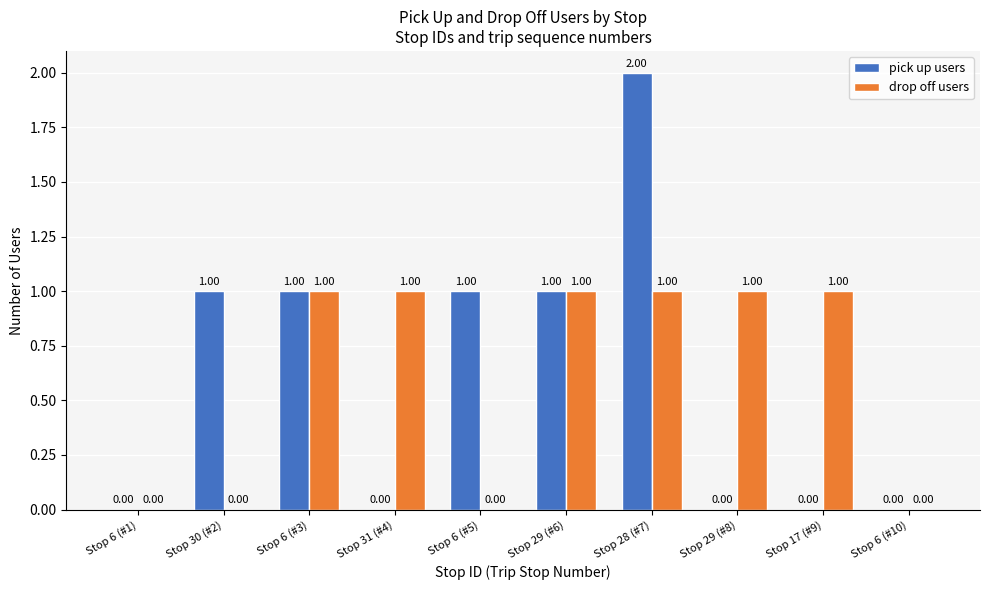

At which category is the sum across all series the highest?

Stop 28 (#7)